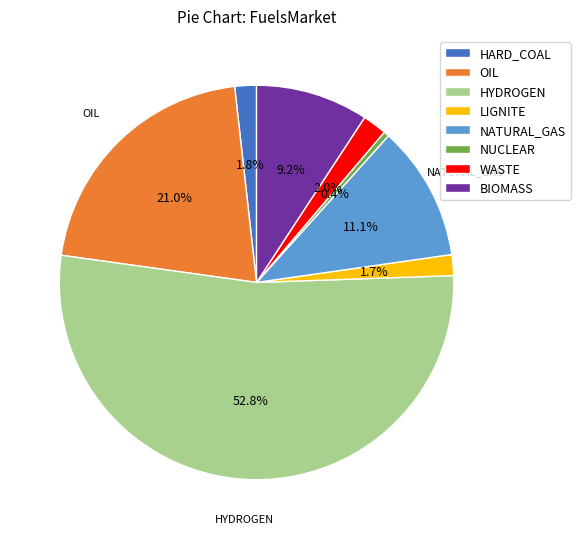

To the nearest percent, what is the average slice percentage?

12%